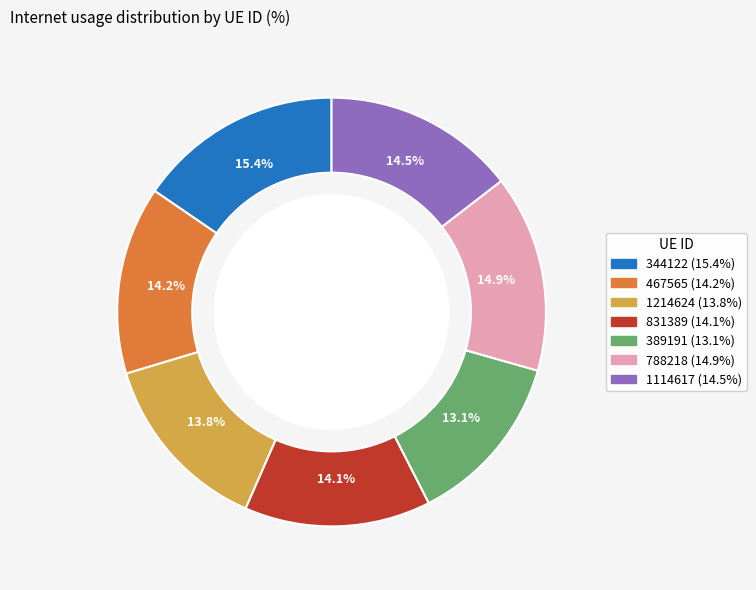

What percentage do 389191 and 344122 together represent?

28.5%